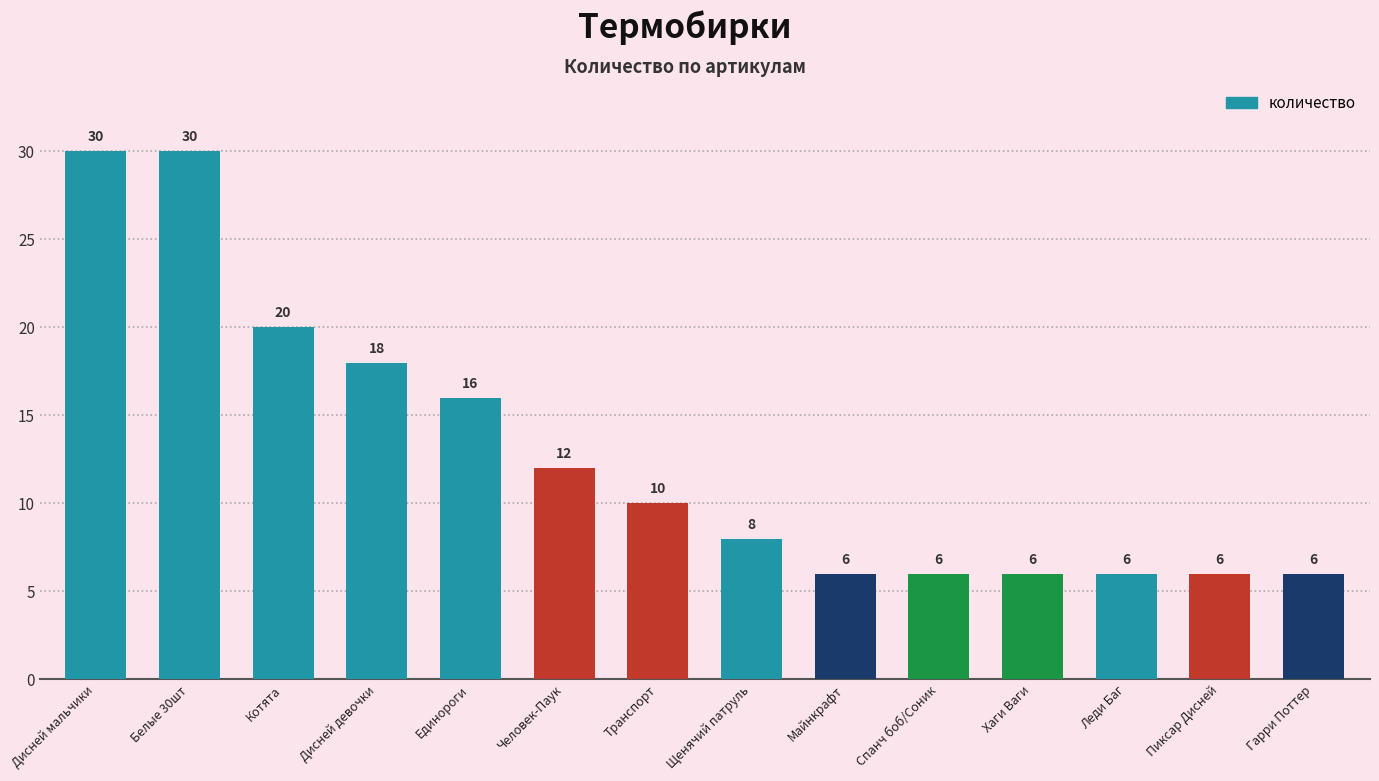

What is the minimum value shown in the chart?

6